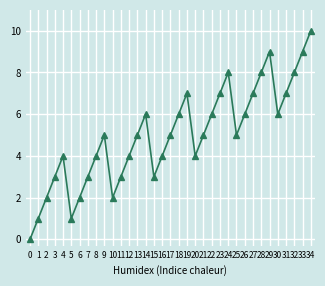

How many points are higher than both their immediate neighbors (excluding endpoints)?

6